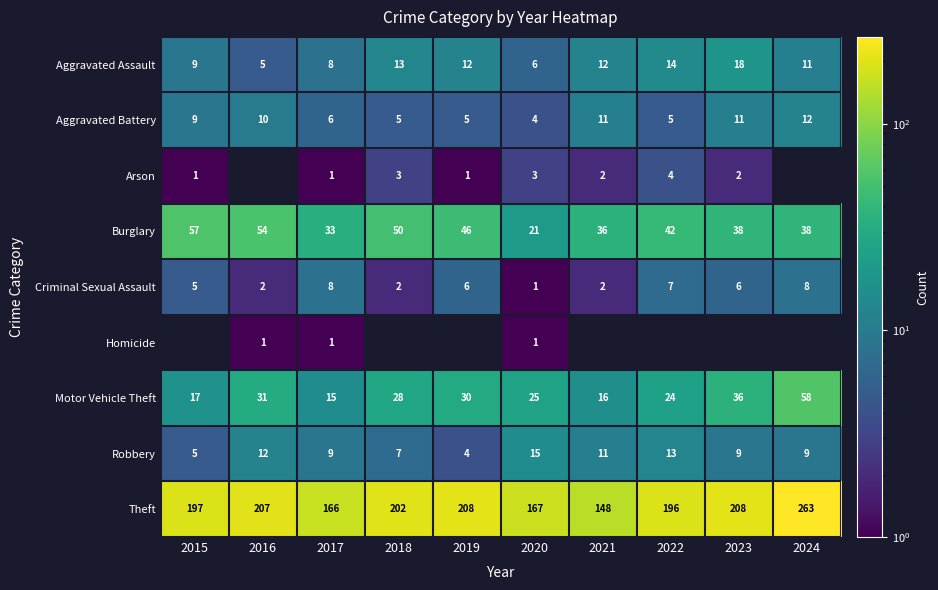

What is the highest value of the Aggravated Battery series?

12